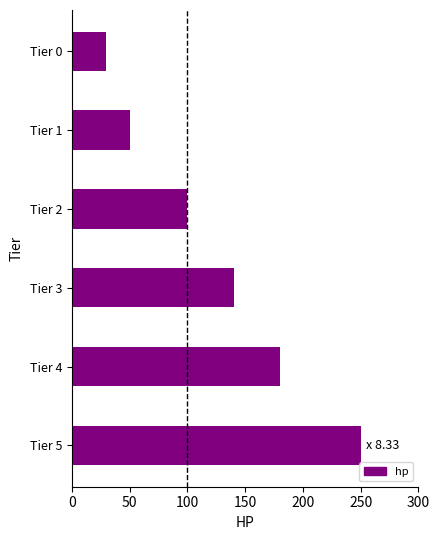

Reading top to bottom, extract all data points from this chart.

30	50	100	140	180	250